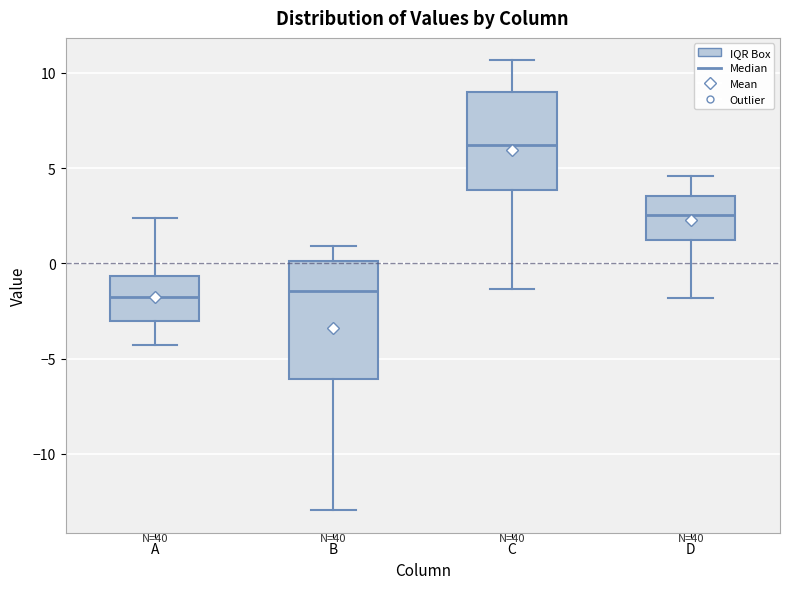

Reading left to right, read every box against the y-axis: the position of its median line, the range the box covers, and the ends of its whiskers. The values are not printed on the chart, so give them approximately, as read against the axis.

A: median -2.0, box -3.0 to -0.5, whiskers -4.5 to 2.5
B: median -1.5, box -6.0 to 0.0, whiskers -13.0 to 1.0
C: median 6.0, box 4.0 to 9.0, whiskers -1.5 to 10.5
D: median 2.5, box 1.0 to 3.5, whiskers -2.0 to 4.5